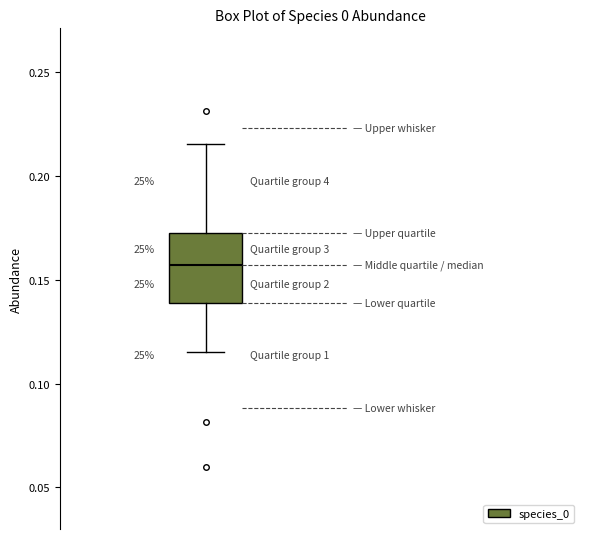

Where is the upper edge of the box on the y-axis? The values are not printed on the chart, so give them approximately, as read against the axis.

0.175